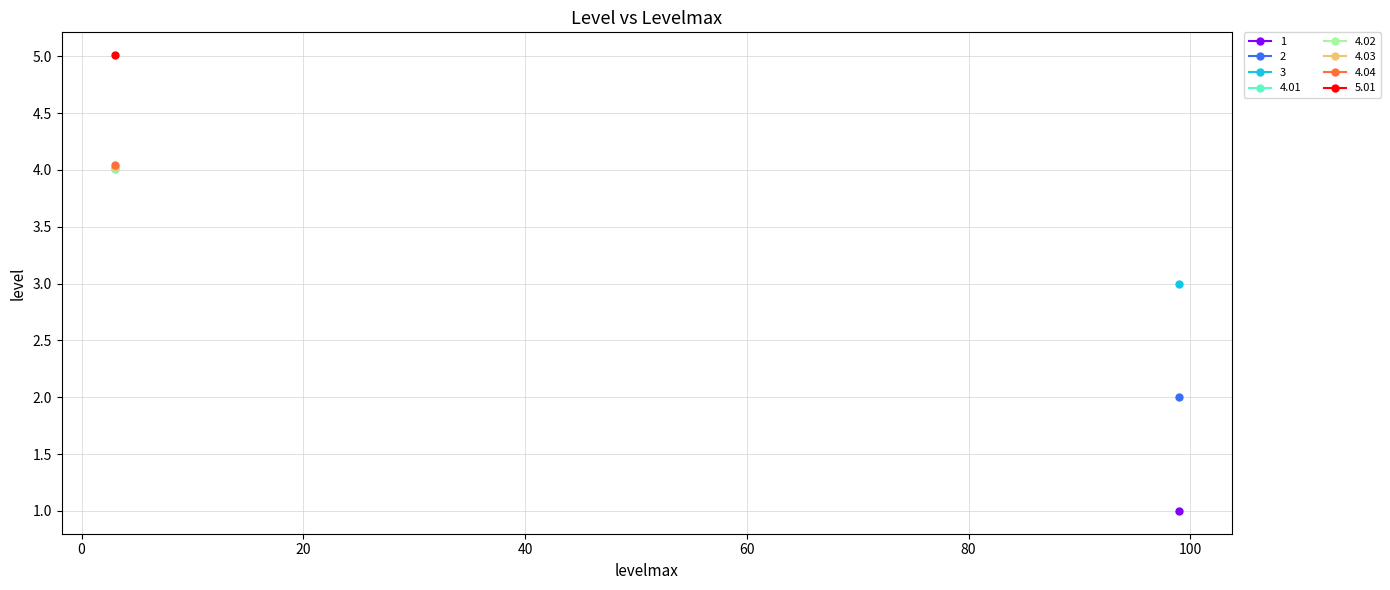

The chart shows a value of 4.0 at 4.04. True or false?

True